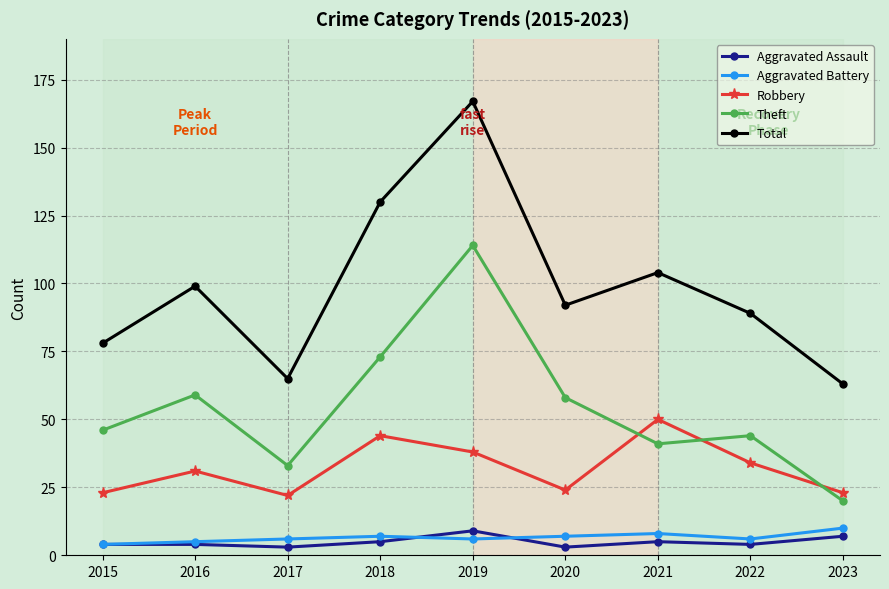

Between 2017 and 2019, which series saw the biggest shift?

Total